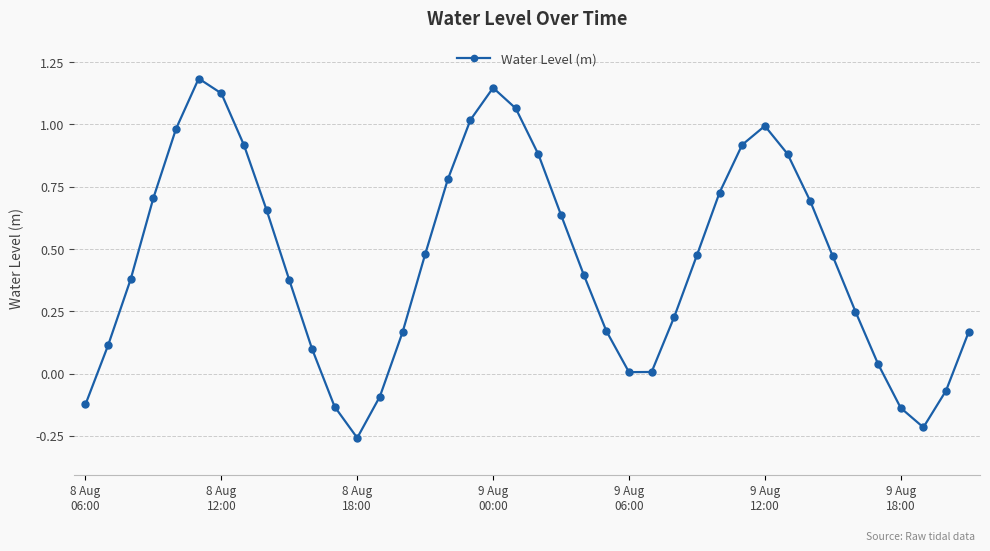

What is the maximum value shown in the chart?

1.2